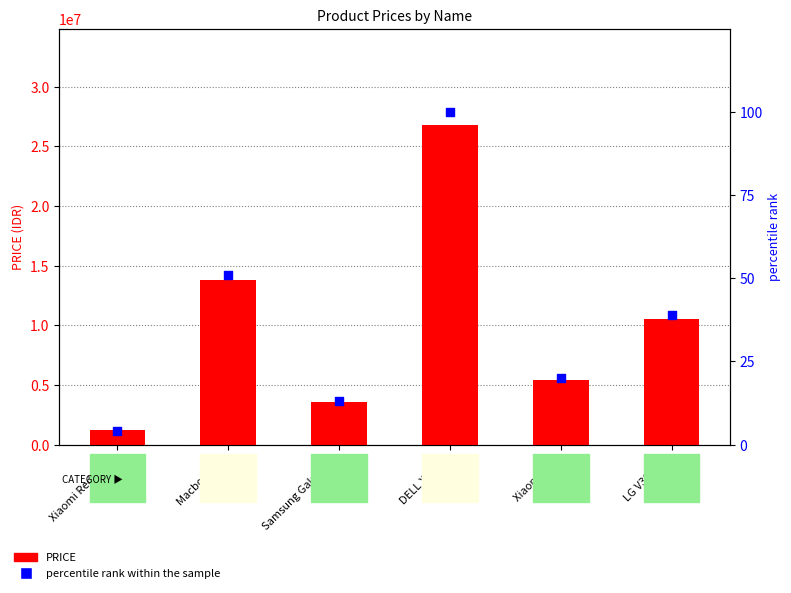

Which series has the largest total across all categories?

PRICE